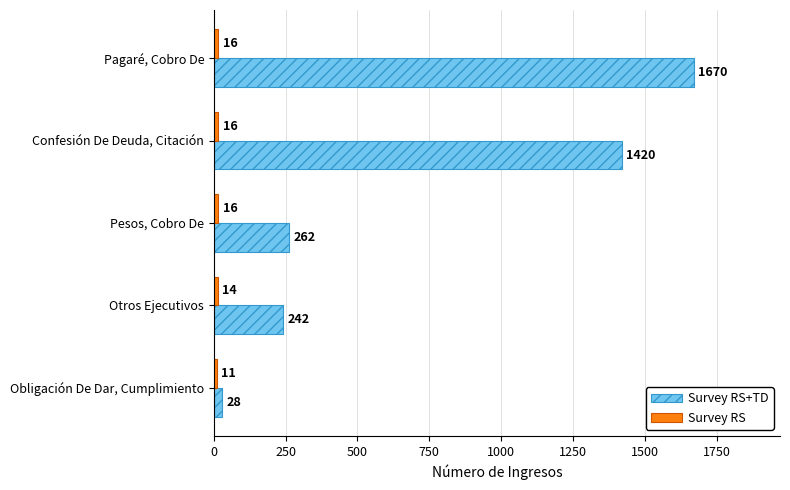

What is the greatest value displayed?

1670